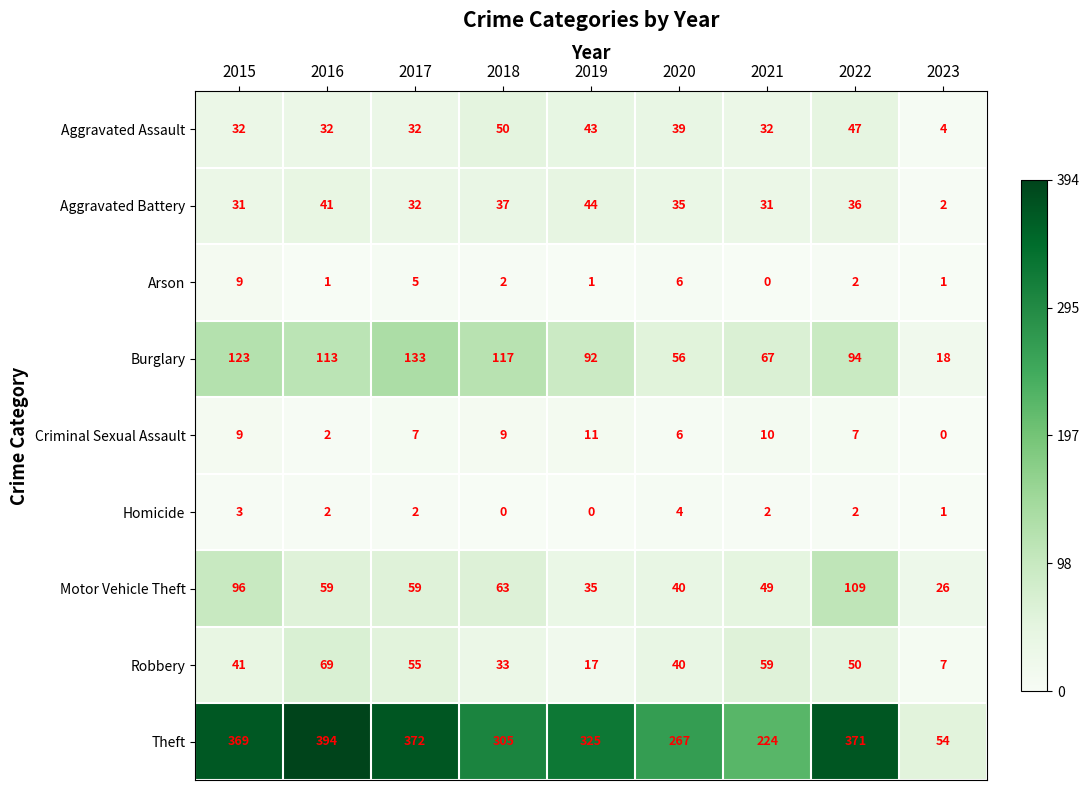

How many data points in Arson are less than 2?

4